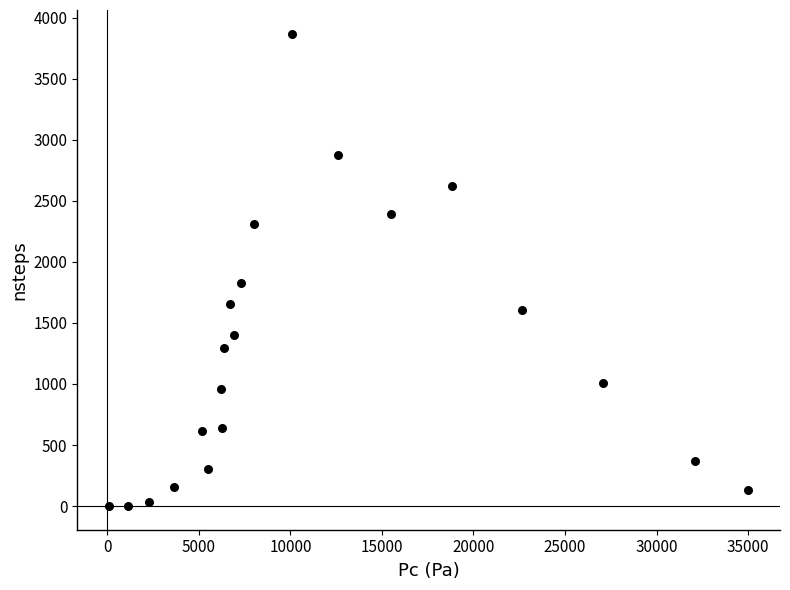

What Y value in the scatter plot is closest to 1934?

1830